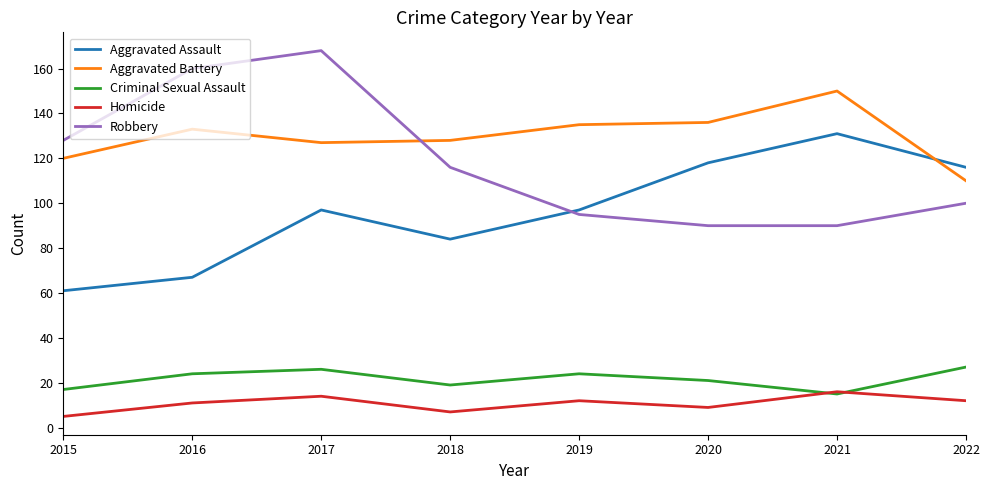

True or false: Robbery and Criminal Sexual Assault cross at least once.

False